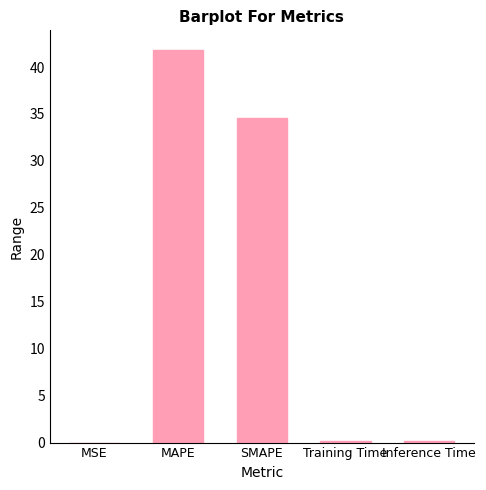

Between MAPE and MSE, which is larger?

MAPE